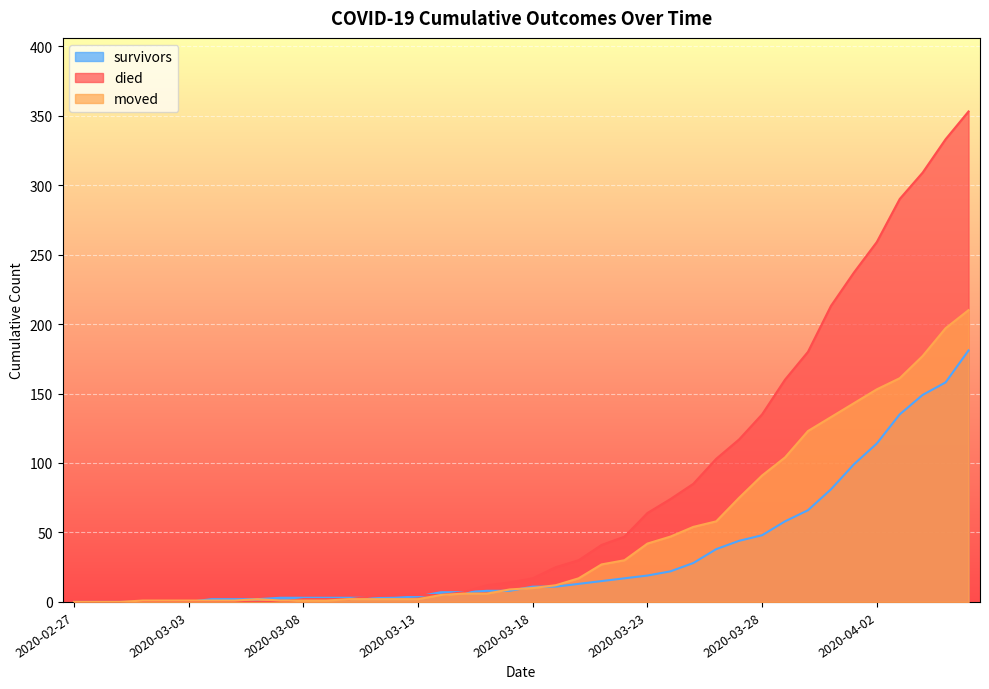

The survivors series shows 13 at 2020-03-20. True or false?

True